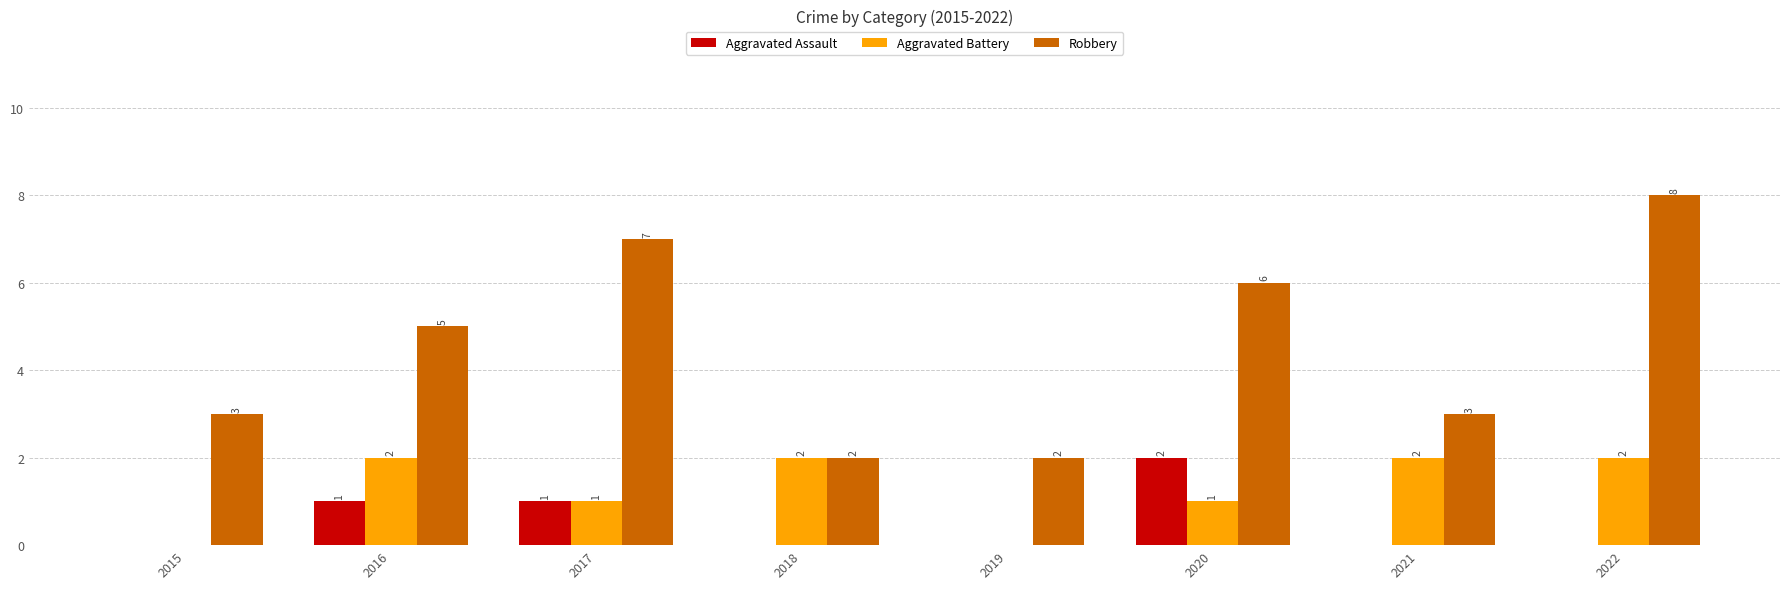

What are all the series names shown in the legend?

Aggravated Assault, Aggravated Battery, Robbery